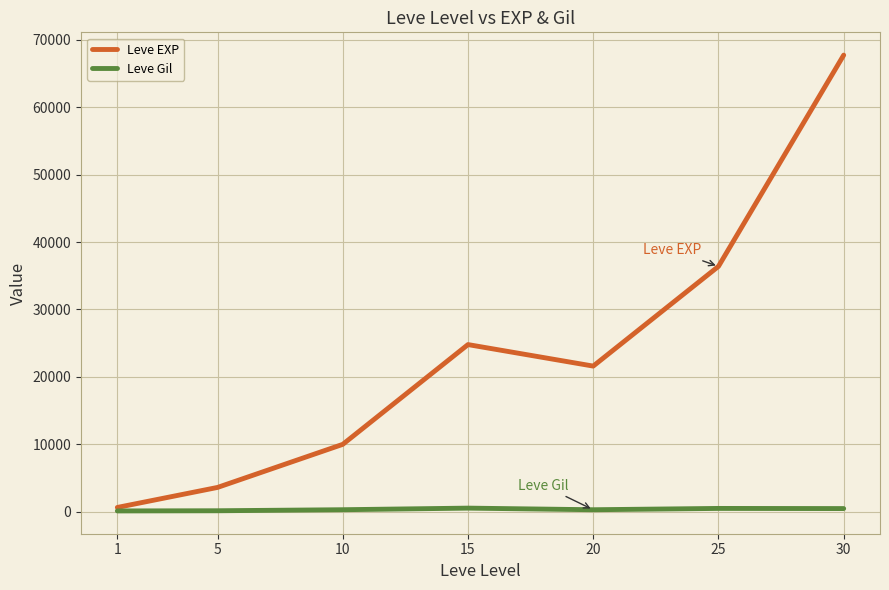

The Leve EXP series shows 9990 at 10. True or false?

True